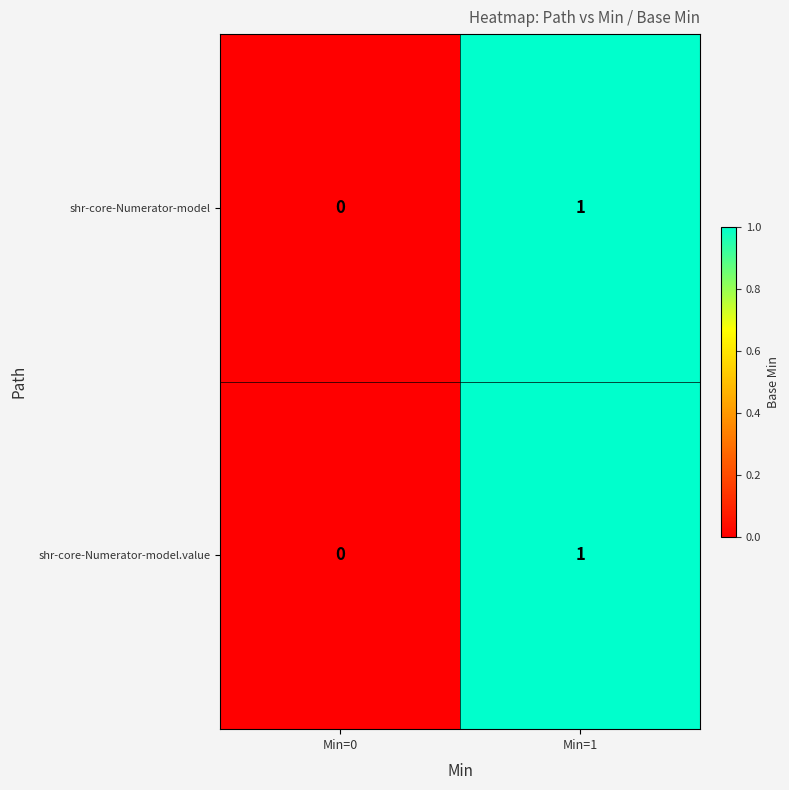

At which label is shr-core-Numerator-model.value closest to 0?

Min=0